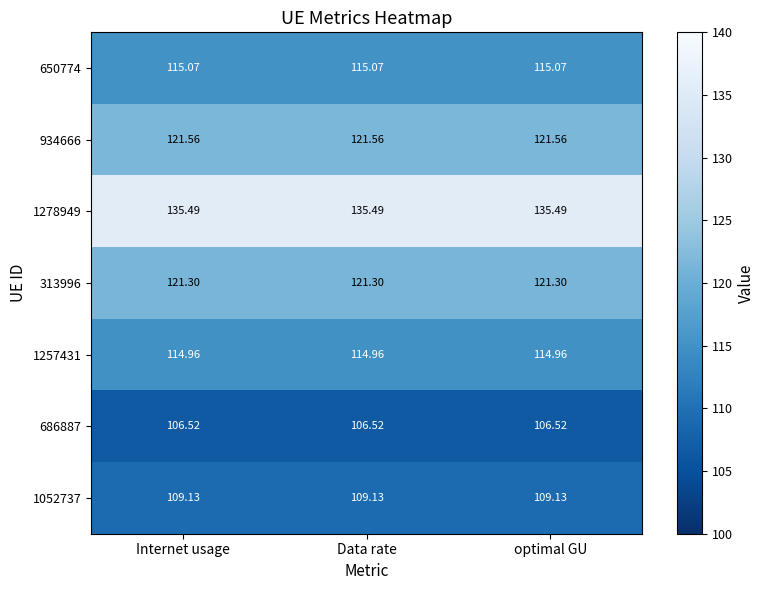

Is the value of 1052737 at Internet usage greater than the value of 934666 at Data rate?

No